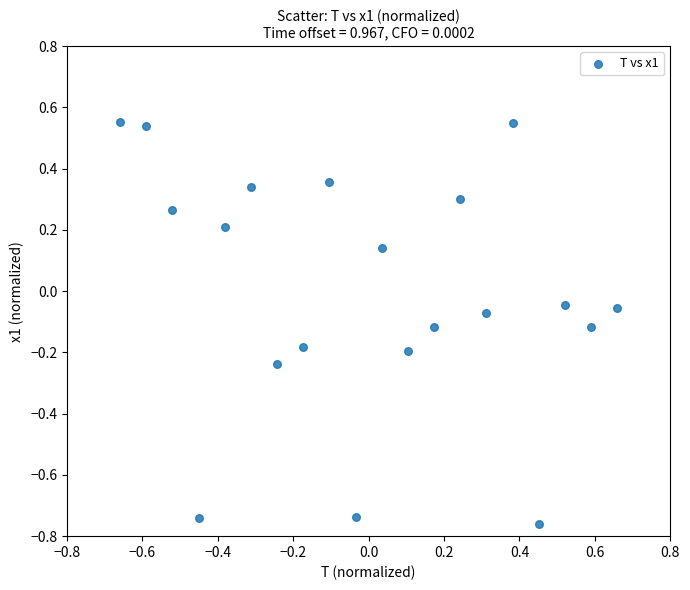

What is the range of Y values (max minus min)?

1.3